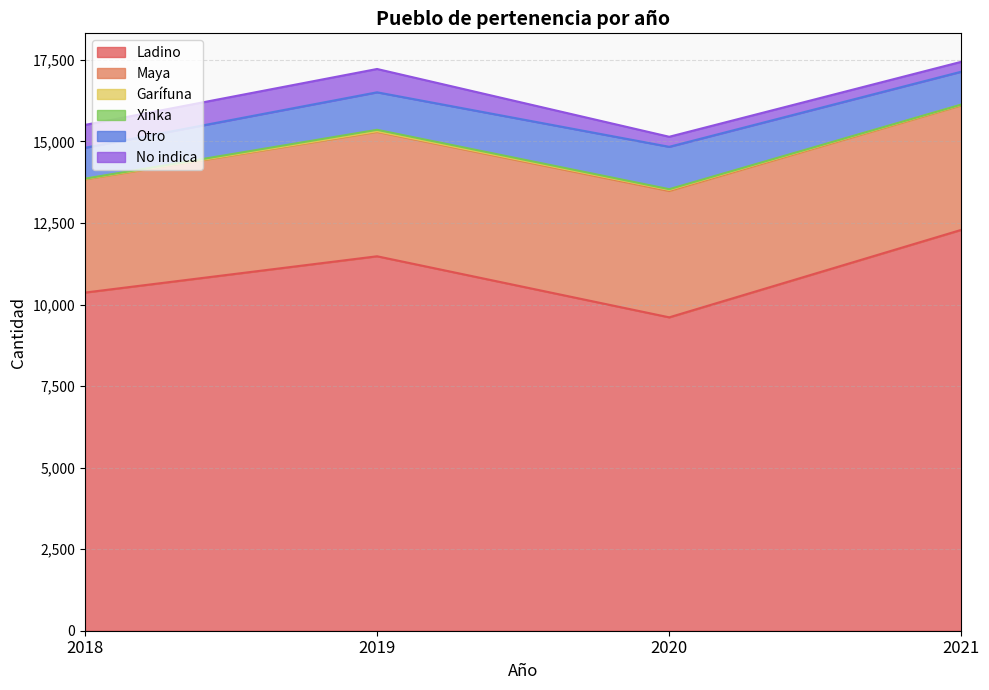

Is the value of No indica at 2018 greater than the value of Otro at 2018?

No